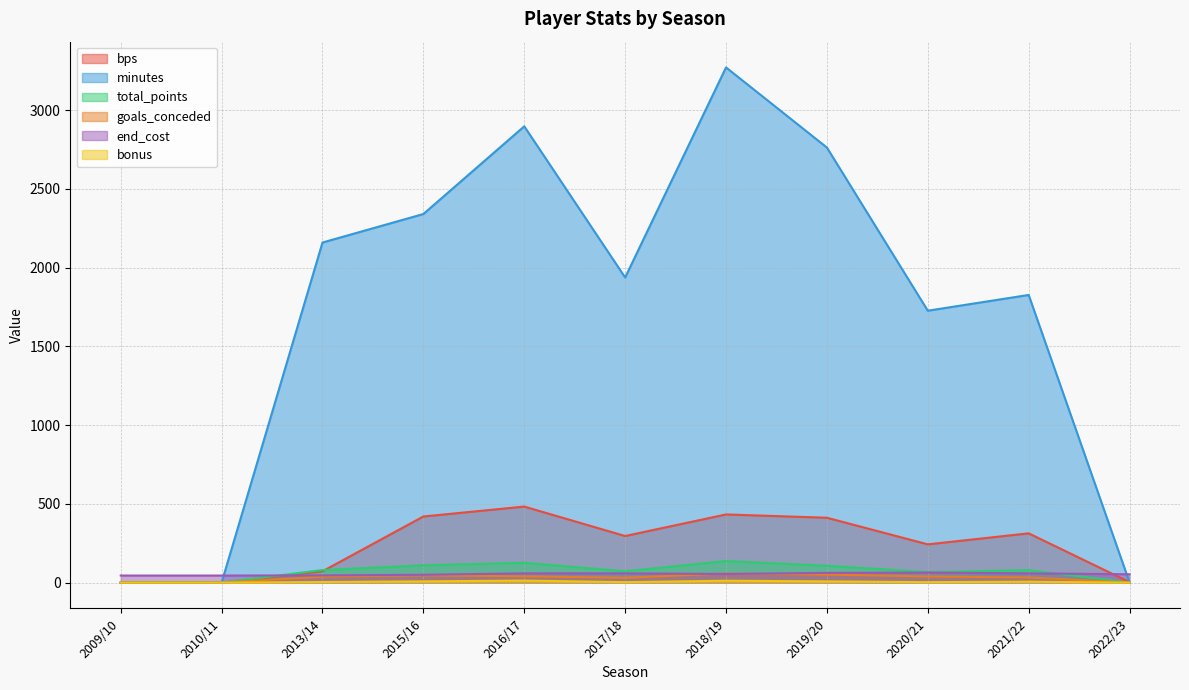

What is the label of the 7th point from the right?

2016/17